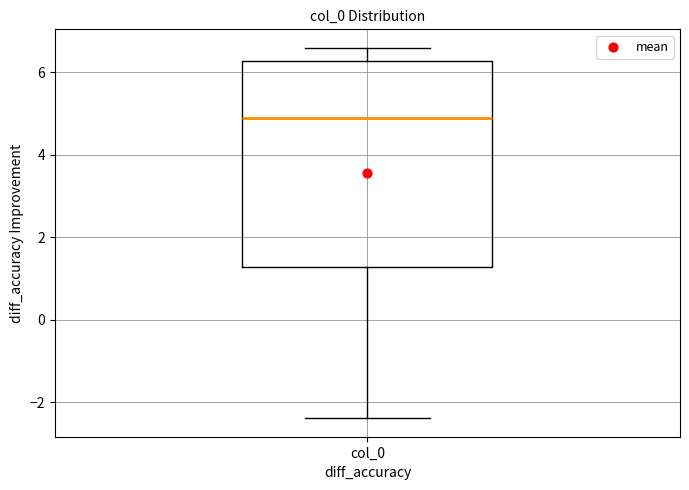

Read this box plot against the y-axis: the position of the median line, the range covered by the box, and the ends of both whiskers. The values are not printed on the chart, so give them approximately, as read against the axis.

median 5.0, box 1.2 to 6.2, whiskers -2.4 to 6.6